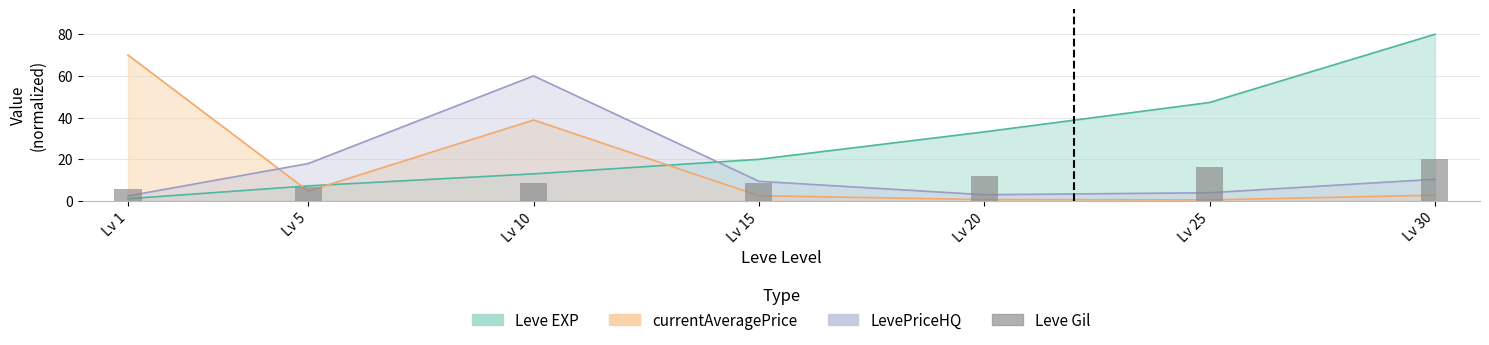

List the labels in order of value, smallest first.

Lv 1, Lv 5, Lv 10, Lv 15, Lv 20, Lv 25, Lv 30